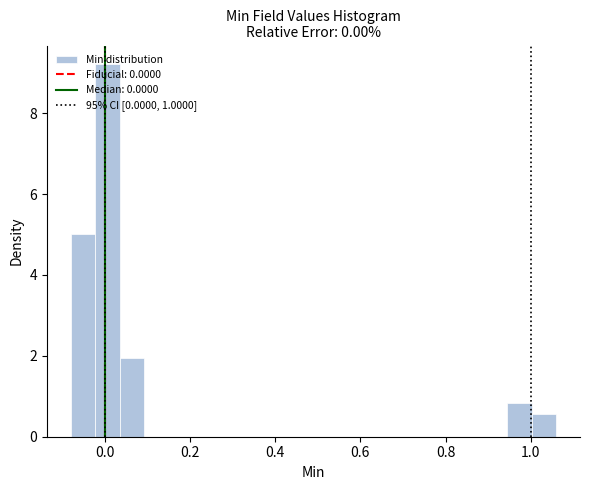

Around what value on the x-axis is the tallest bar? Give the approximate position of its centre, as read against the axis.

0.00